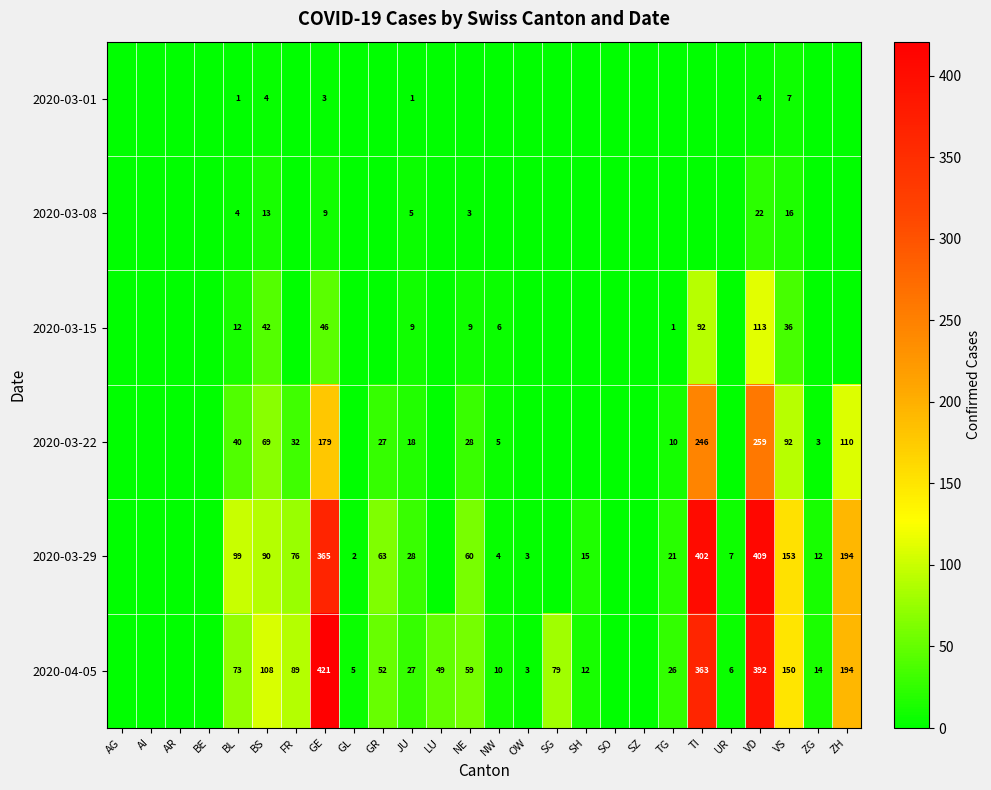

Between JU and VD, which series saw the biggest shift?

2020-03-29